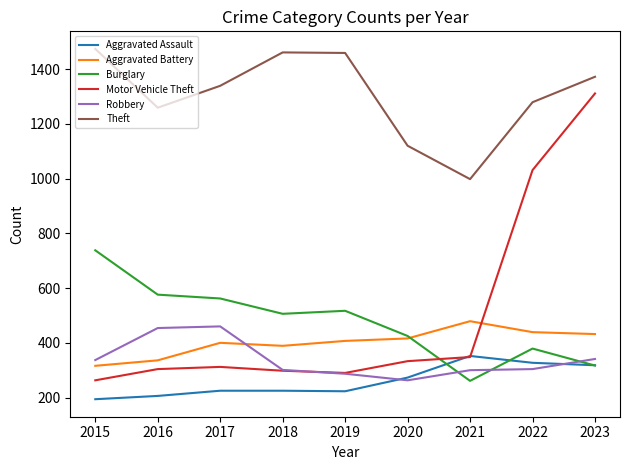

Is the value of Aggravated Battery at 2016 greater than the value of Burglary at 2017?

No